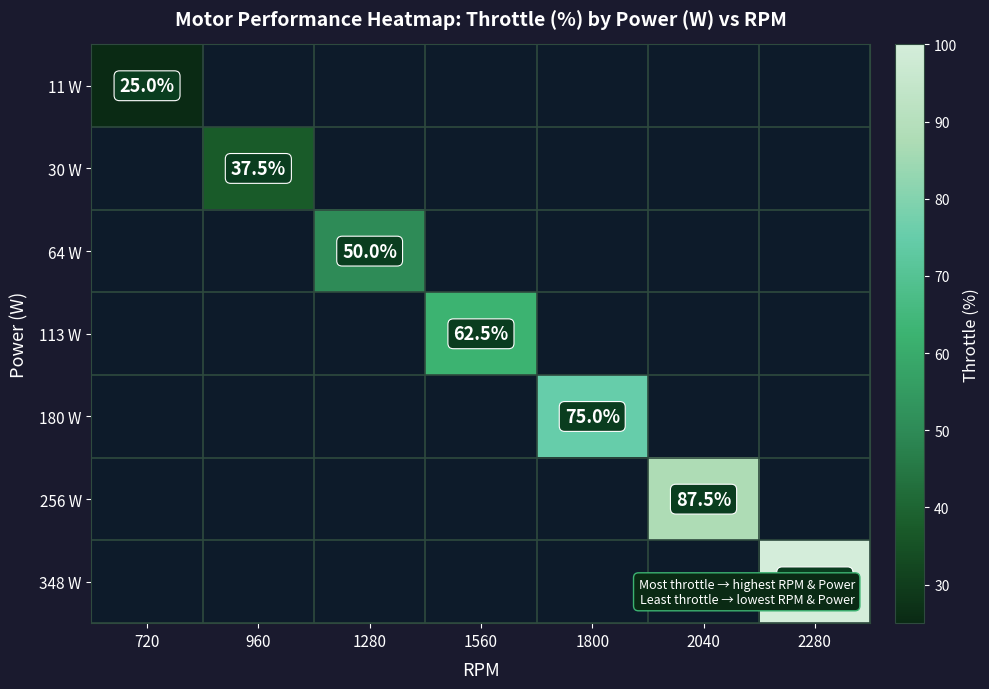

At how many categories does at least one series exceed 68?

3